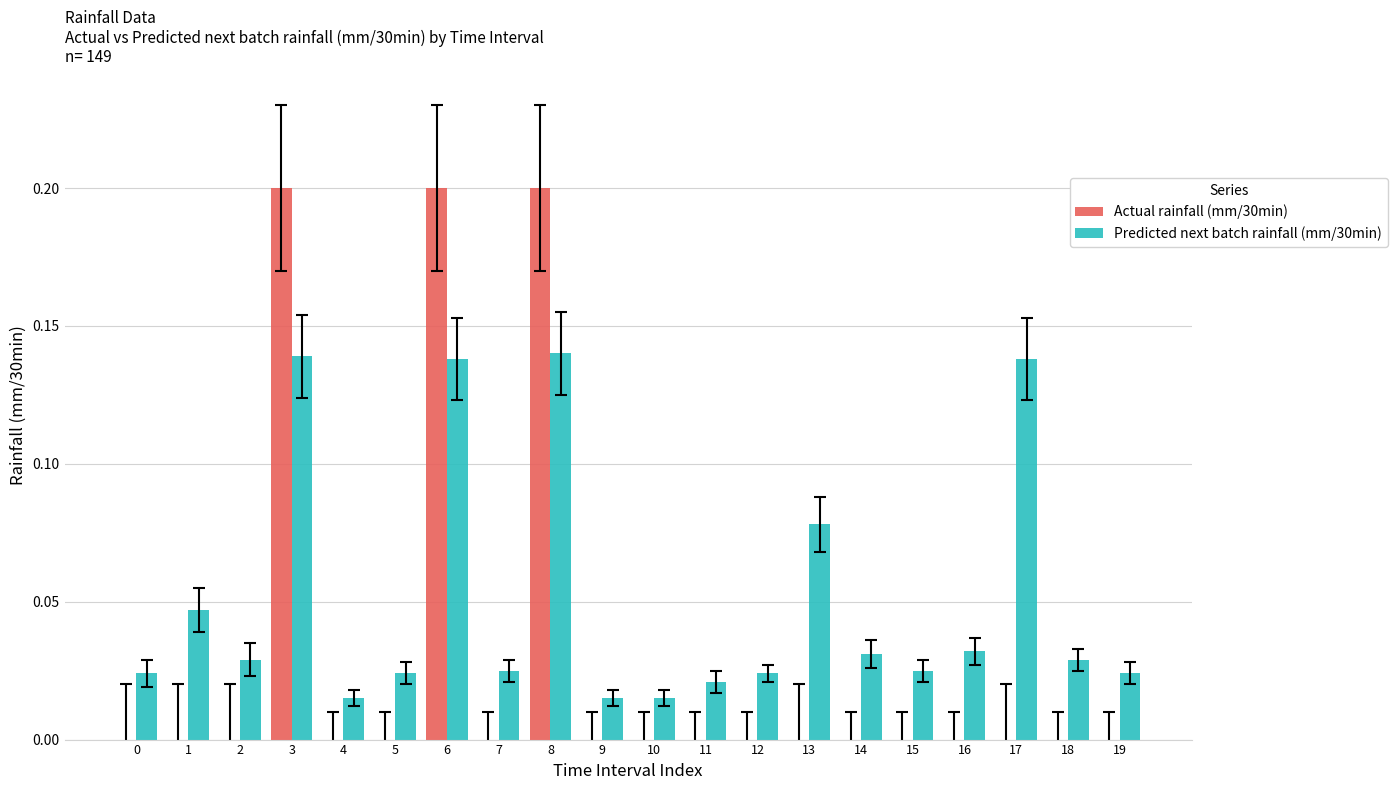

The value of Predicted next batch rainfall (mm/30min) at 19 is 0.0. True or false?

True